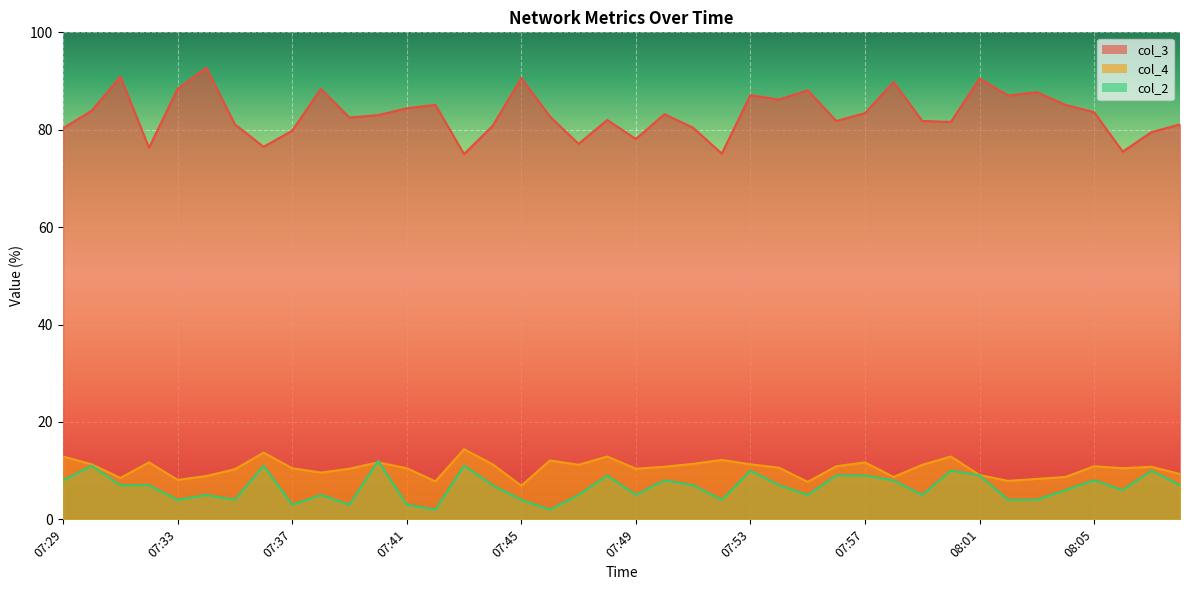

At which category is the sum across all series the highest?

08:01